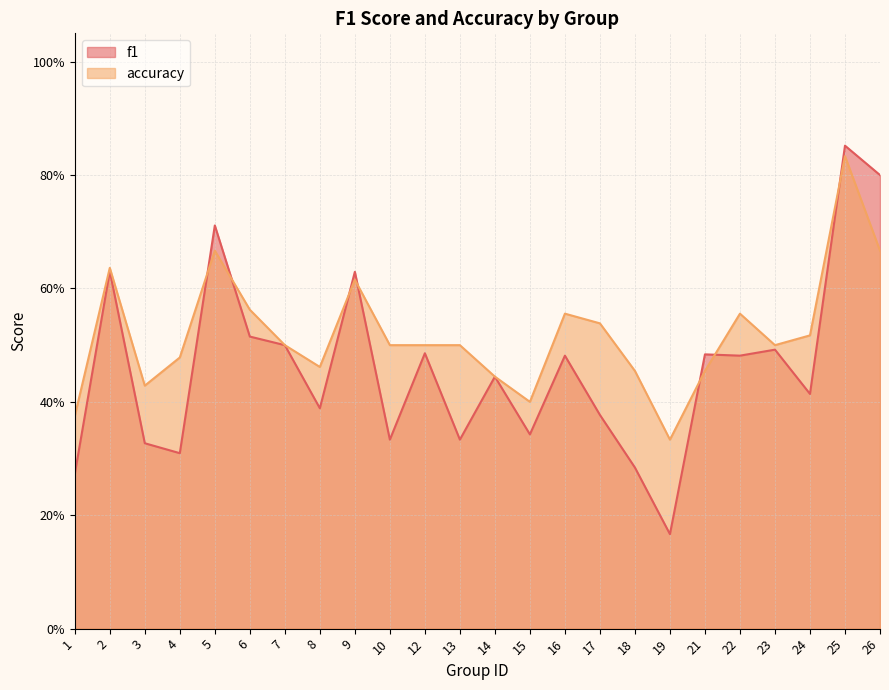

Rank the series by their maximum value, from highest to lowest.

f1, accuracy